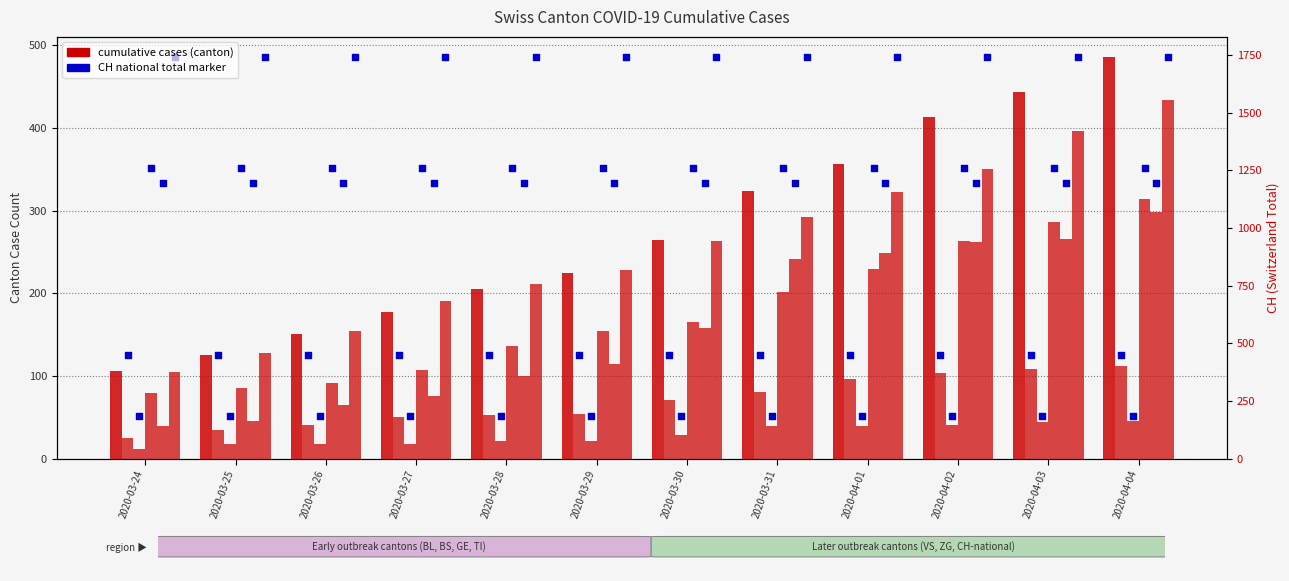

At how many categories does at least one series exceed 1340?

3